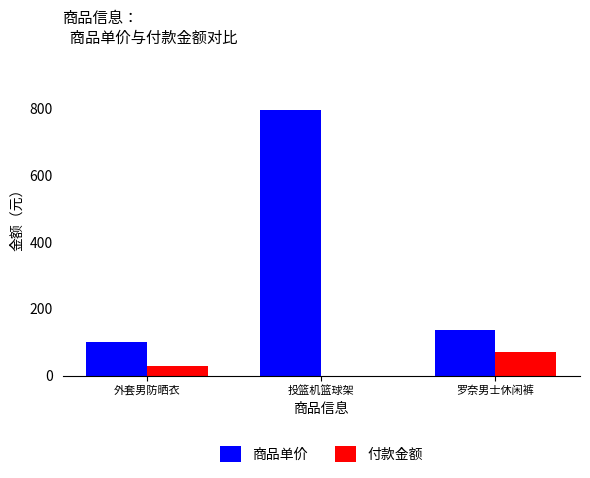

The value of 商品单价 at 外套男防晒衣 is 99. True or false?

True